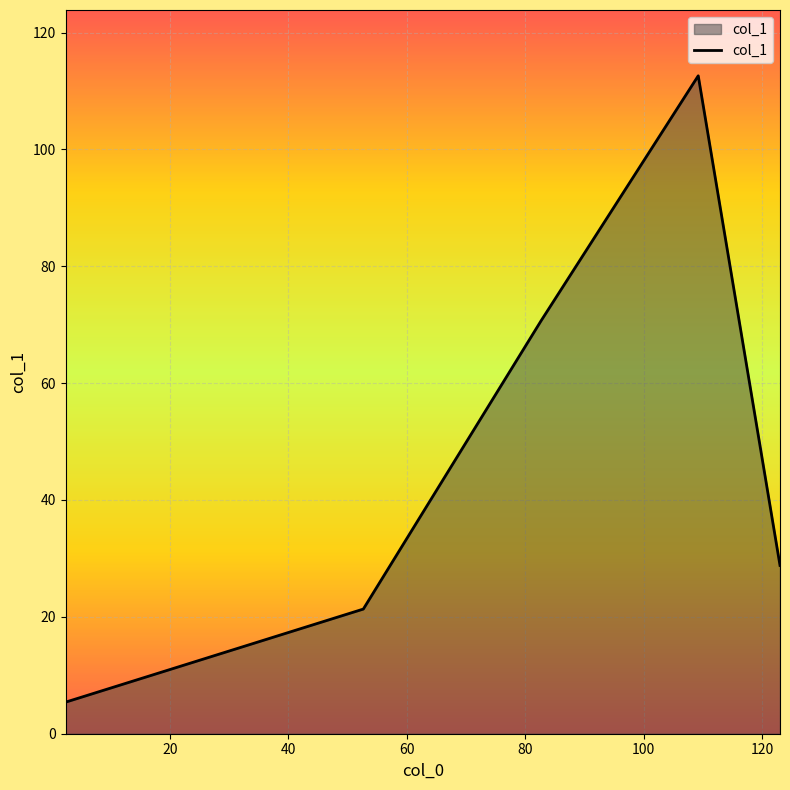

What is the maximum value shown in the chart?

112.6